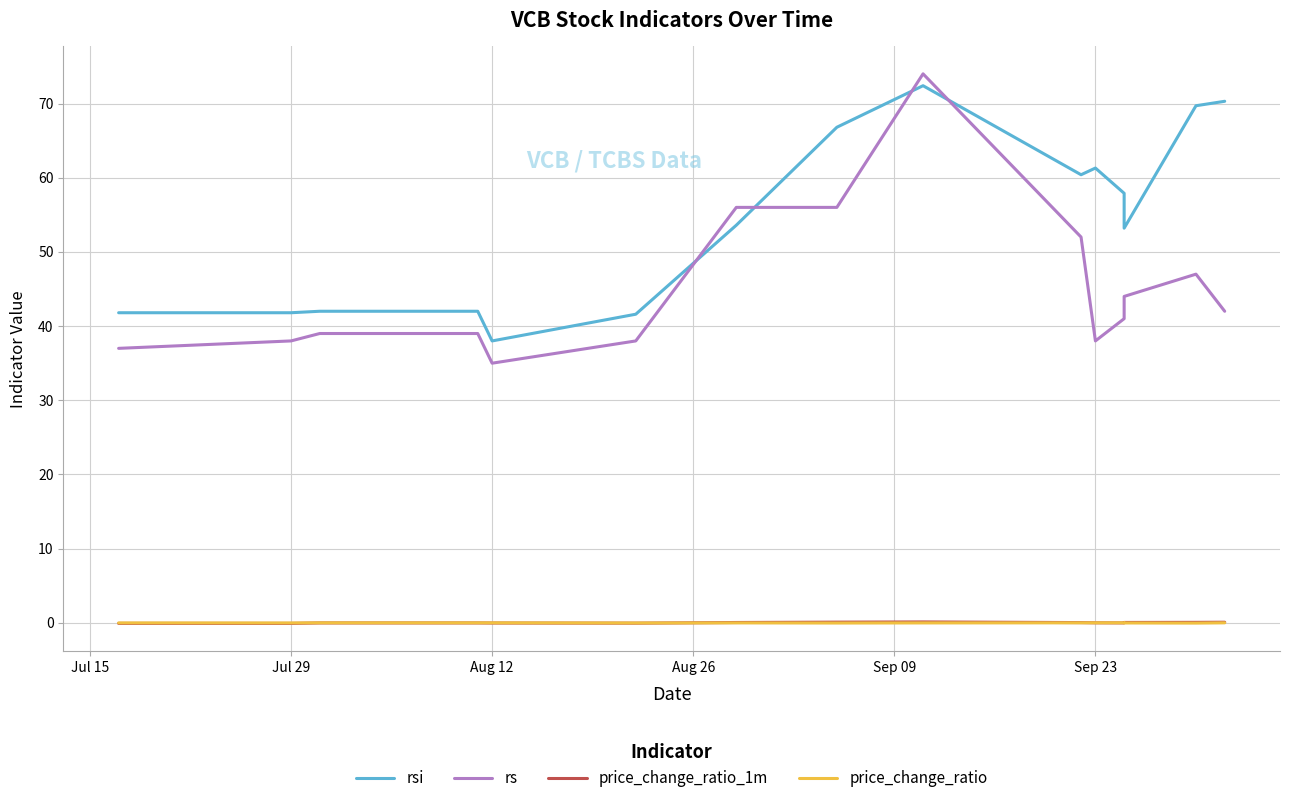

What is the sum of all rsi values?

812.8